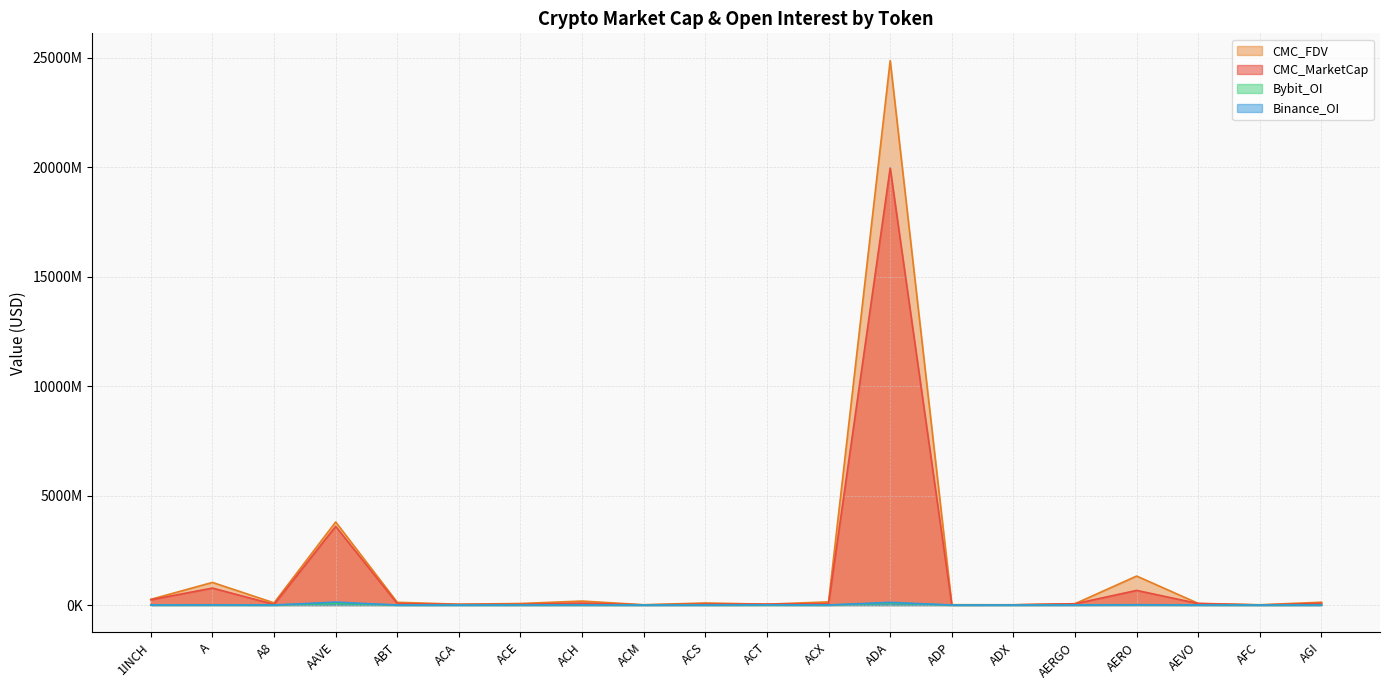

The CMC_MarketCap series shows 3597217472 at AAVE. True or false?

True